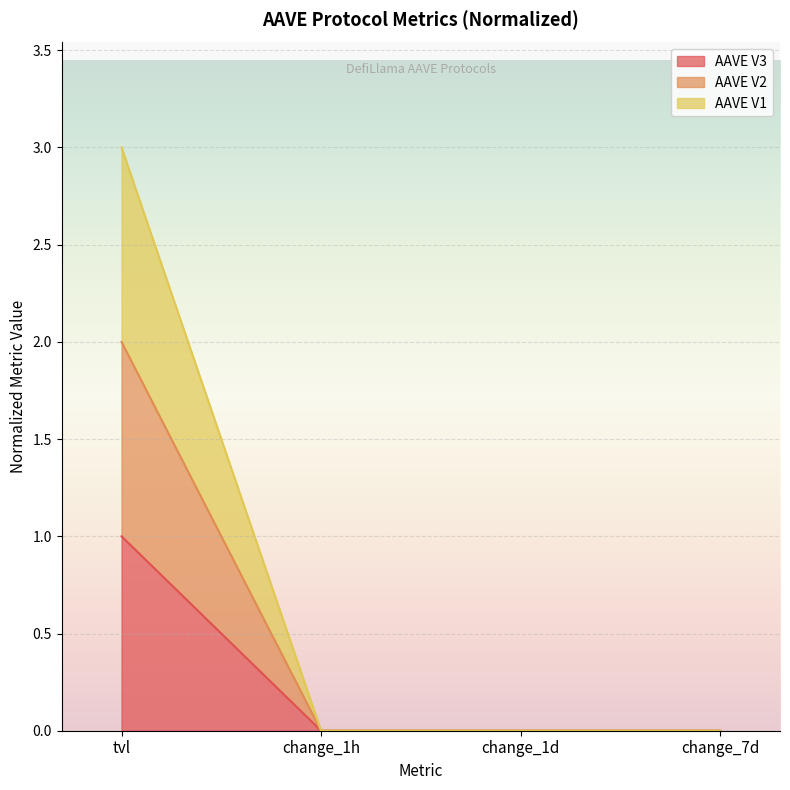

Reading right to left, what are all the values shown in this chart?

AAVE V3: 0.0	0.0	0.0	1.0
AAVE V2: 0.0	0.0	0.0	2.0
AAVE V1: 0.0	0.0	0.0	3.0